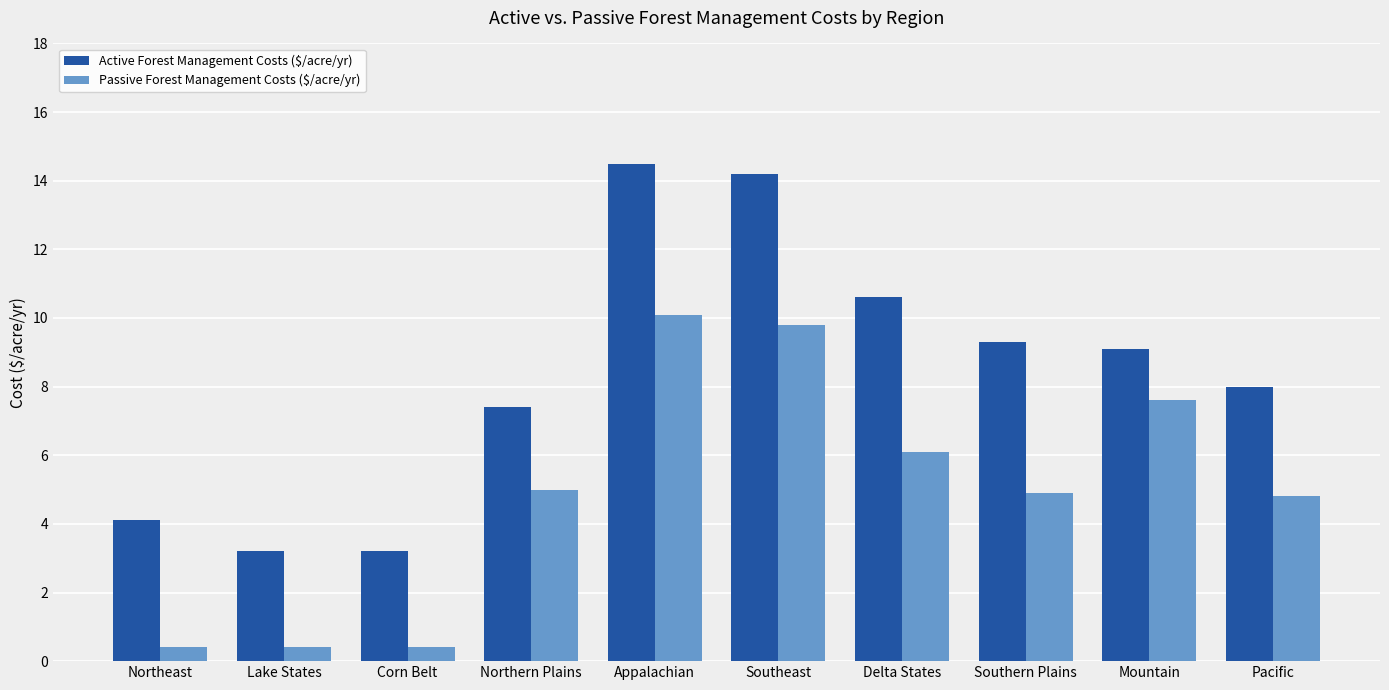

Does the chart contain any negative values?

No